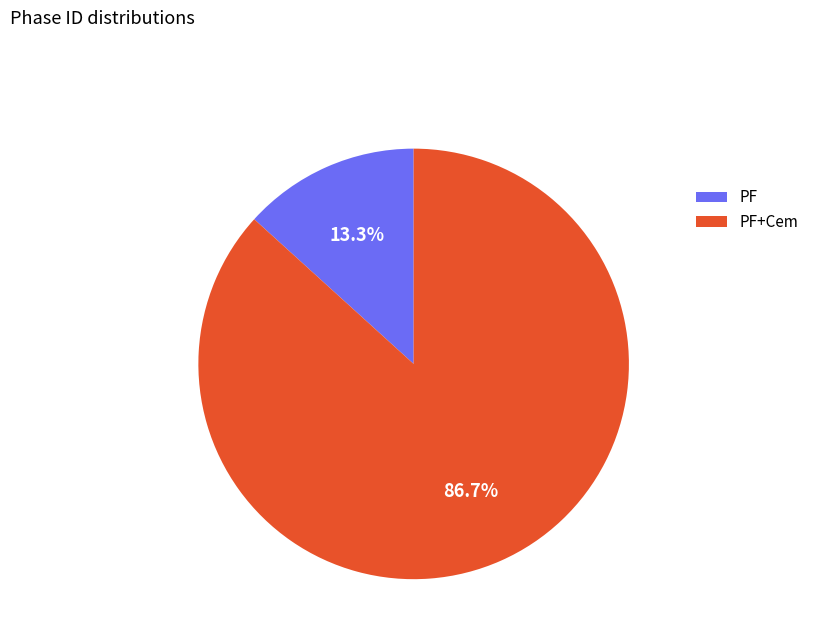

What percentage is the PF slice, to the nearest percent?

13%